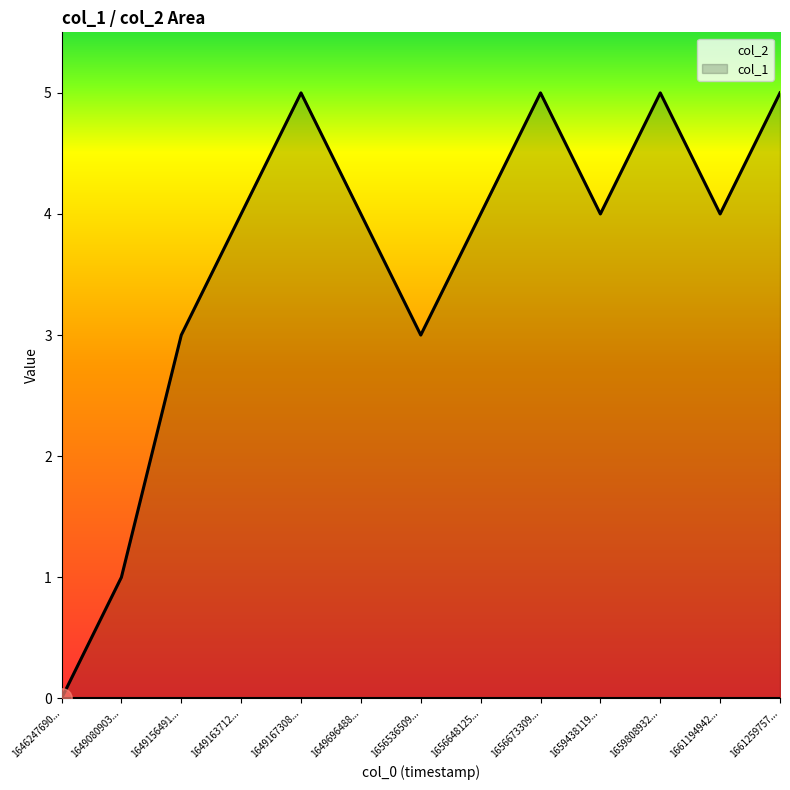

What position from the right is 1649156491...?

11